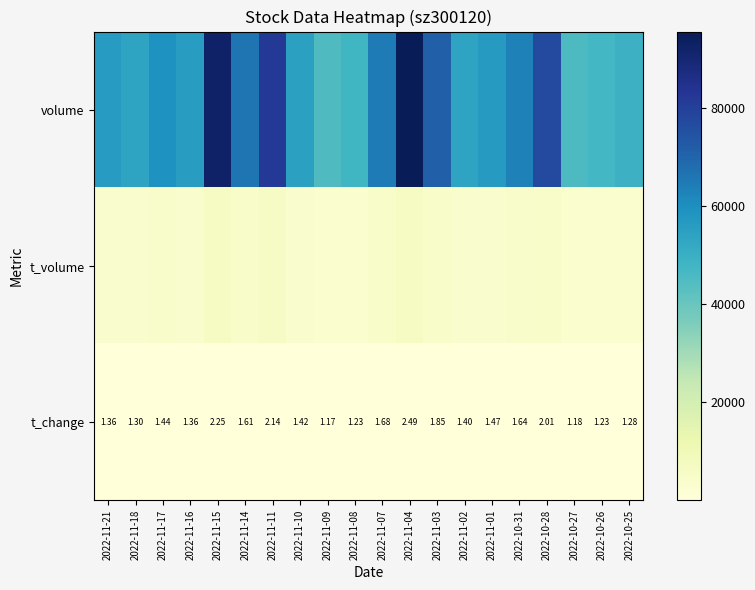

List the series in order of their peak value, lowest first.

t_change, t_volume, volume